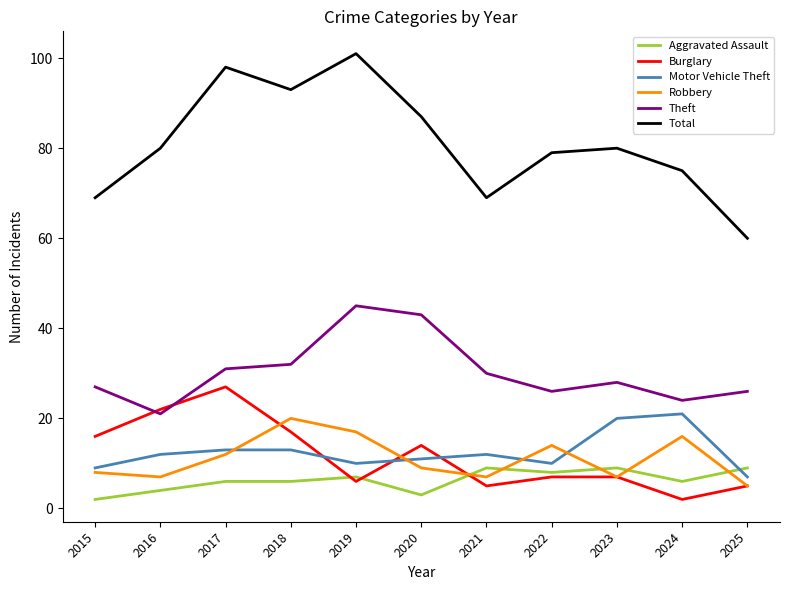

Between which two adjacent categories do Aggravated Assault and Robbery first intersect?

2020 and 2021